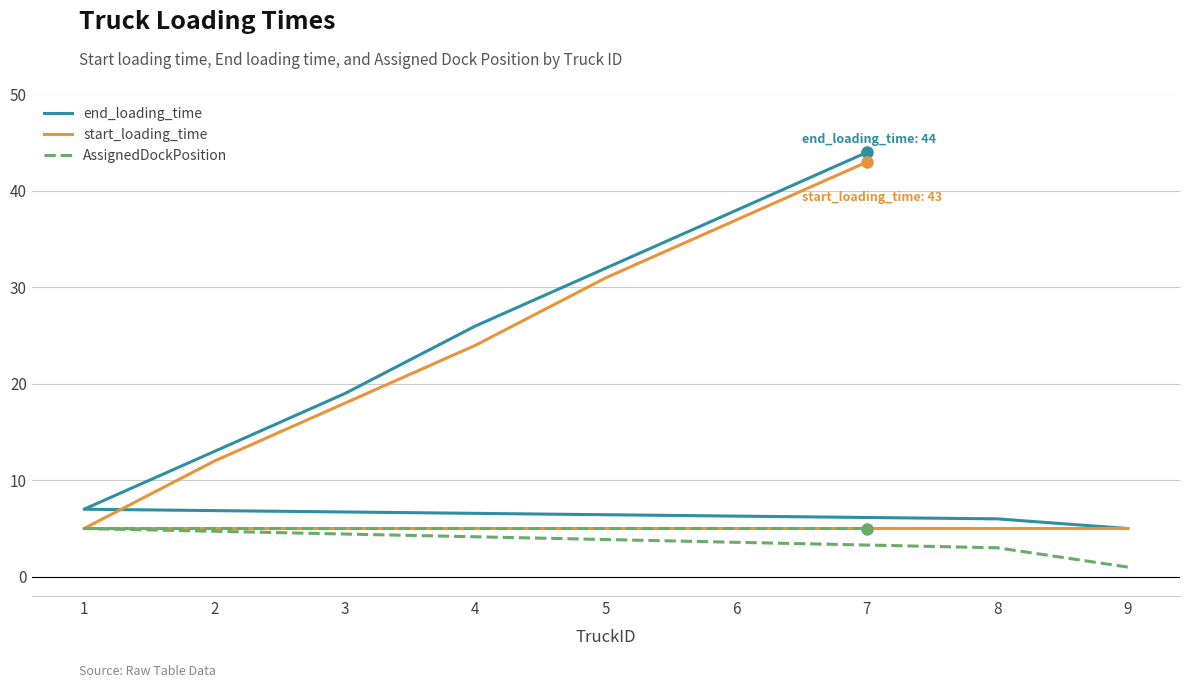

Which has a higher value, 4 or 2?

4